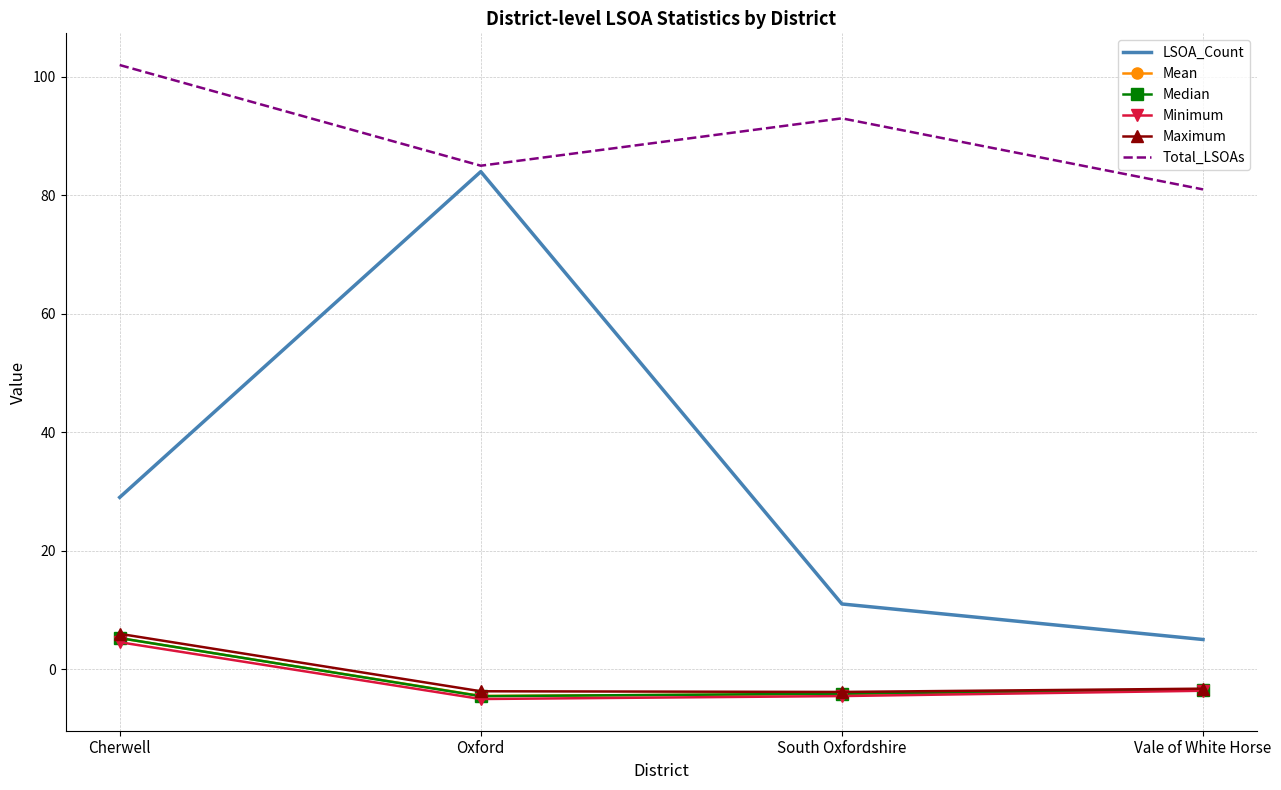

How many Total_LSOAs values are between 85 and 102?

3